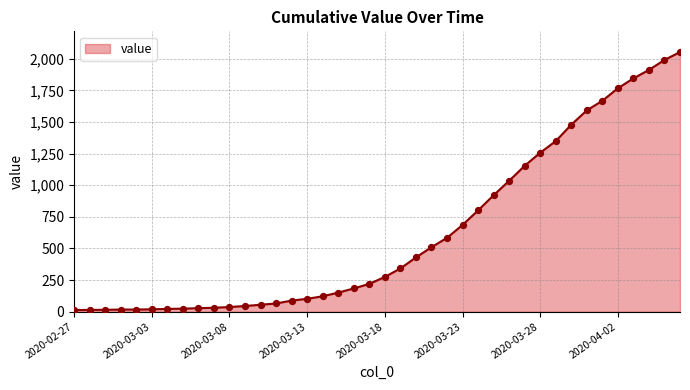

What is the difference between the maximum and minimum values?

2040